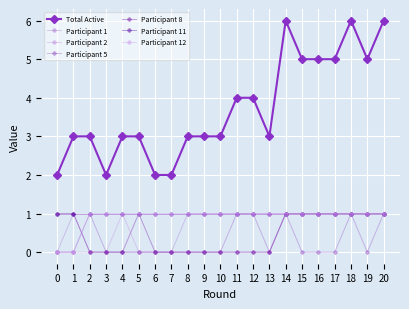

True or false: Participant 1 has a value of 1 at 18.

False